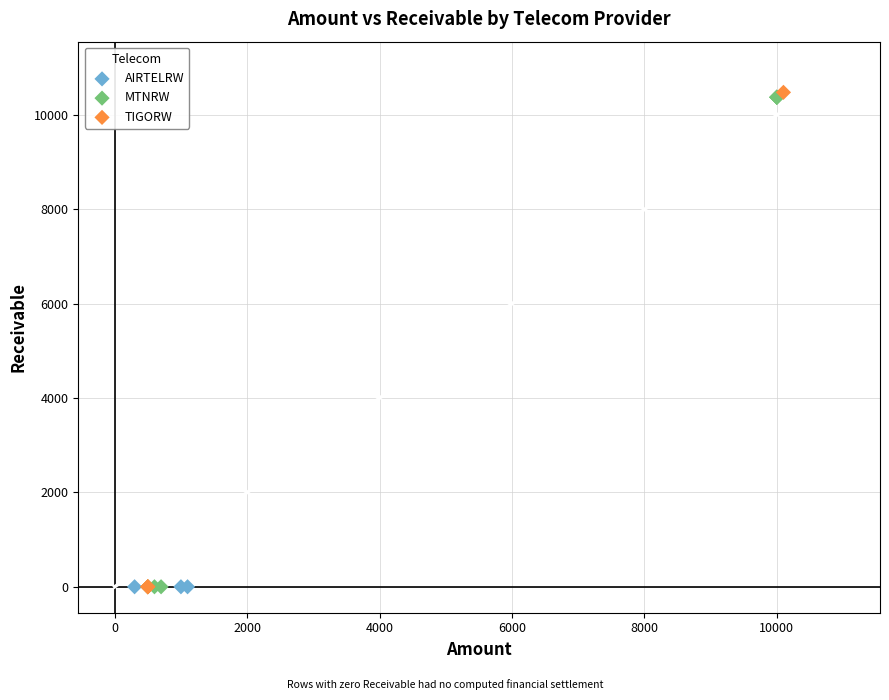

What are all the series names shown in the legend?

AIRTELRW, MTNRW, TIGORW